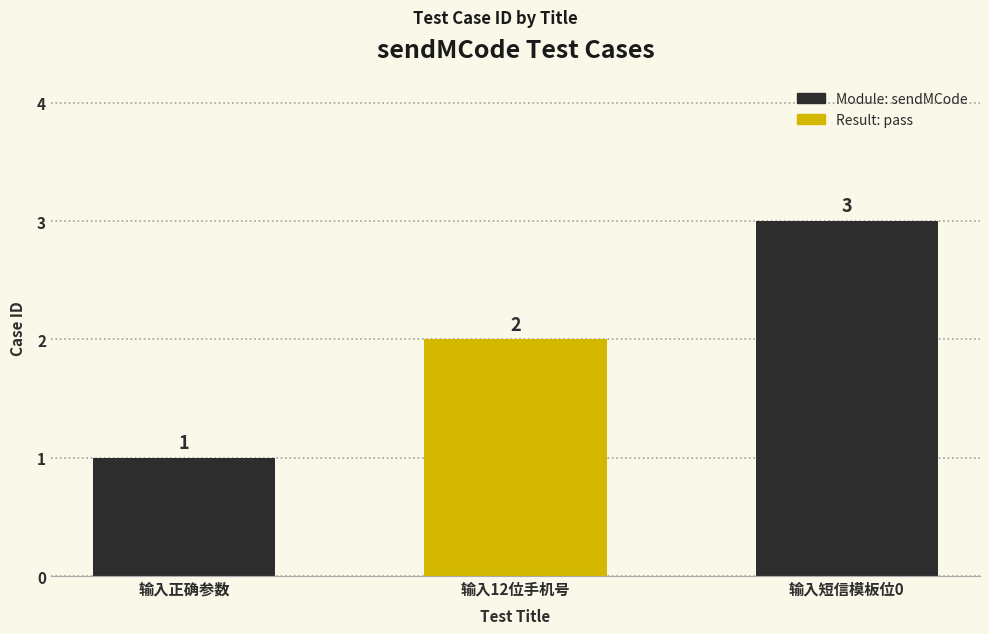

Which has a higher value, 输入12位手机号 or 输入短信模板位0?

输入短信模板位0